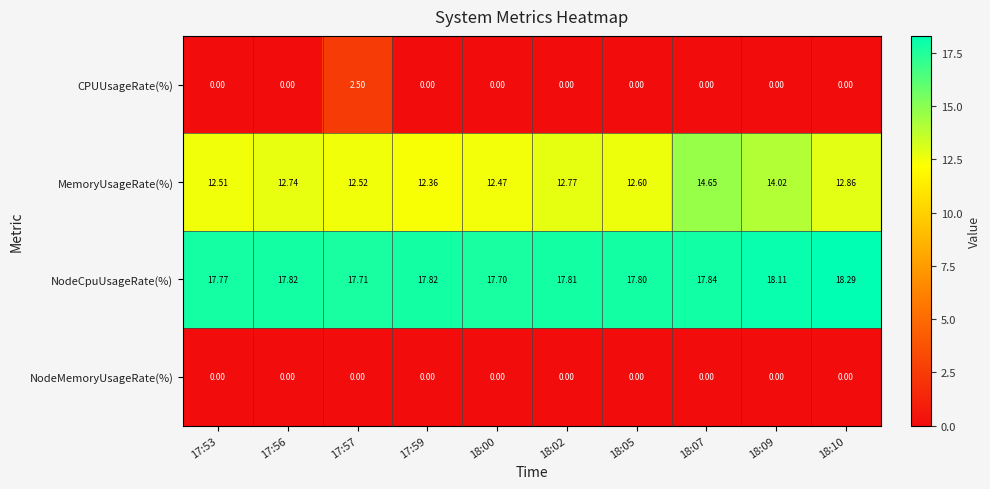

List the series in order of their peak value, highest first.

NodeCpuUsageRate(%), MemoryUsageRate(%), CPUUsageRate(%), NodeMemoryUsageRate(%)